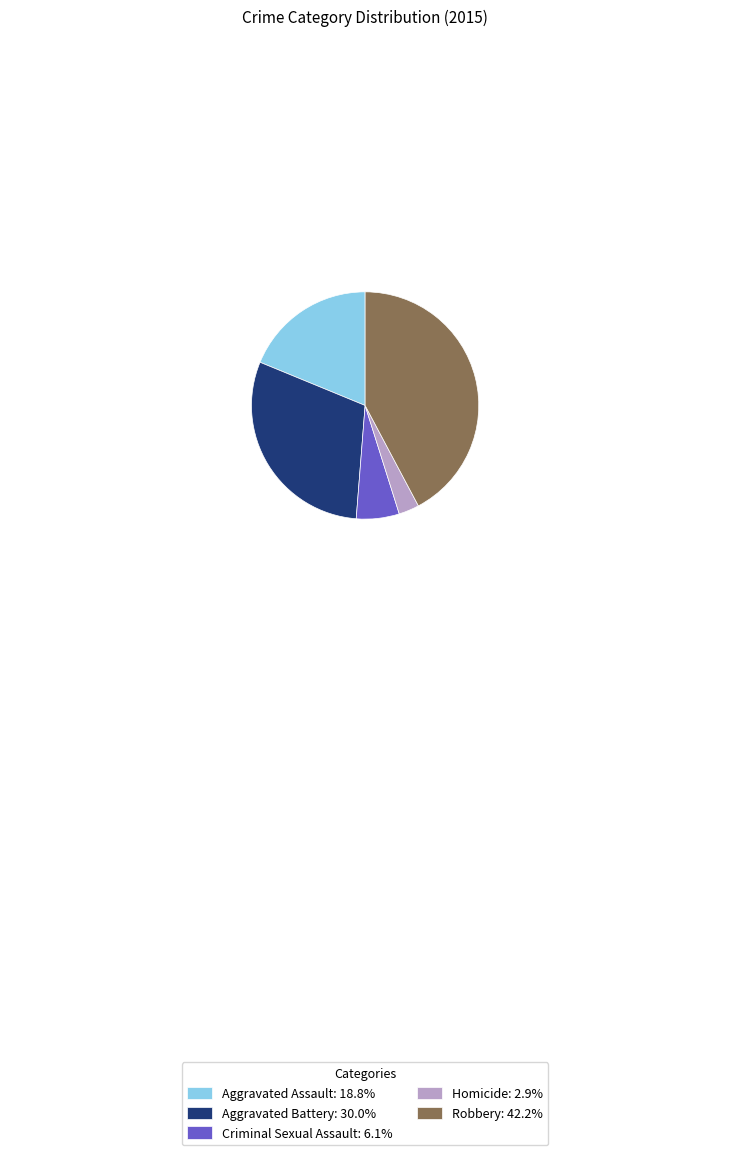

Does Homicide account for over 50% of the chart?

No